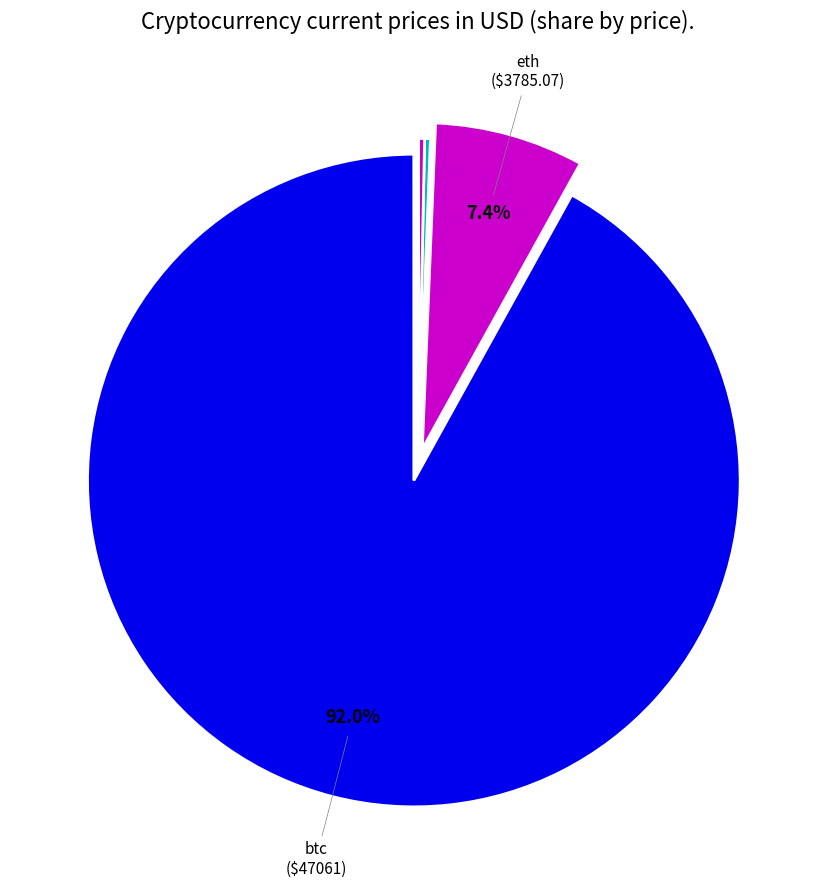

Is there a majority slice in this chart?

Yes